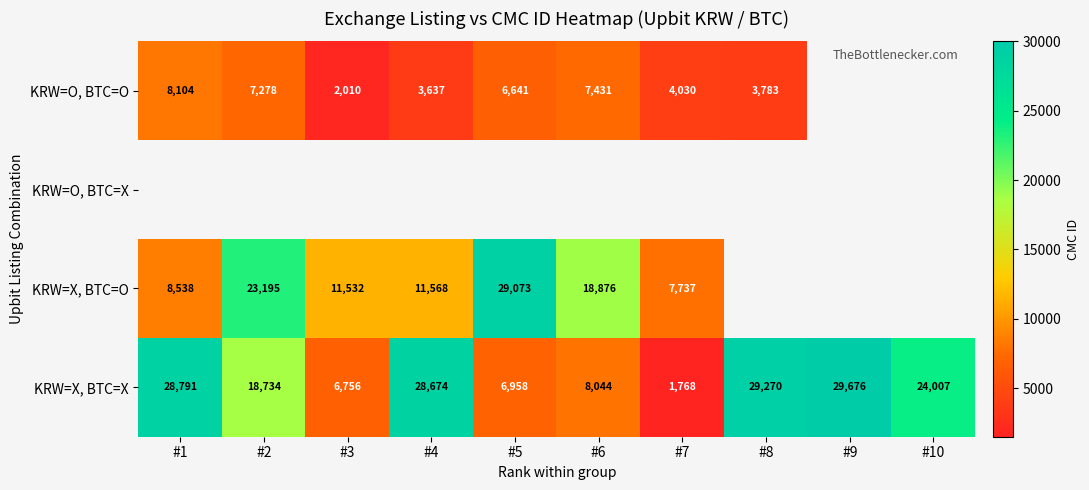

At which label is KRW=X, BTC=X closest to 15722?

#2